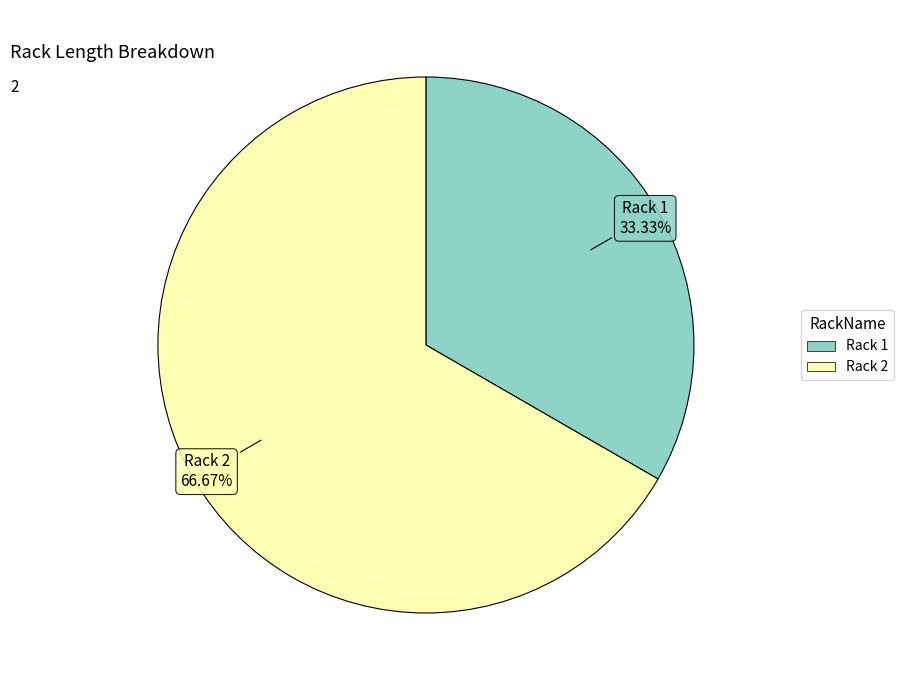

Which has a higher value, Rack 1 or Rack 2?

Rack 2